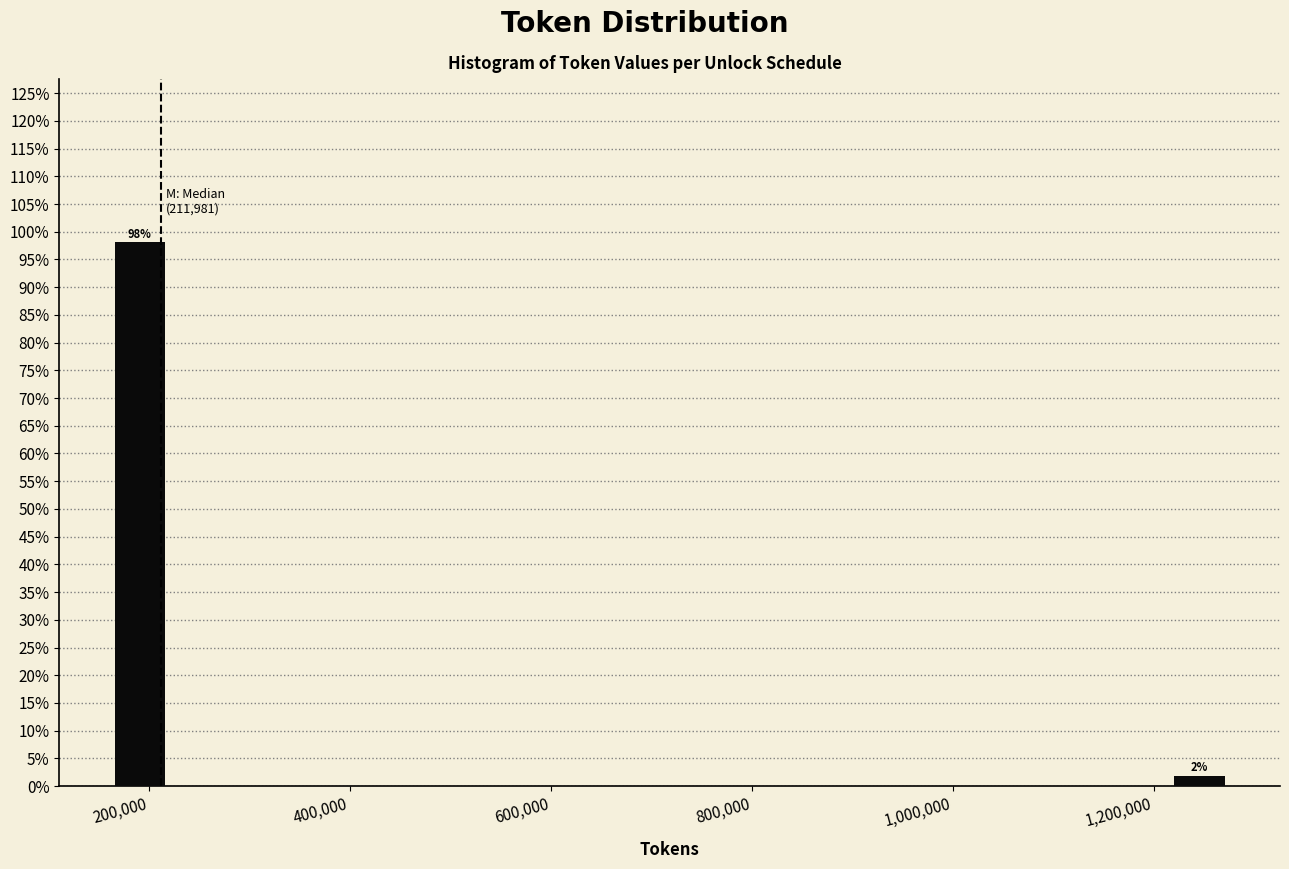

Read against the x-axis, roughly where is the centre of the tallest bar?

200000